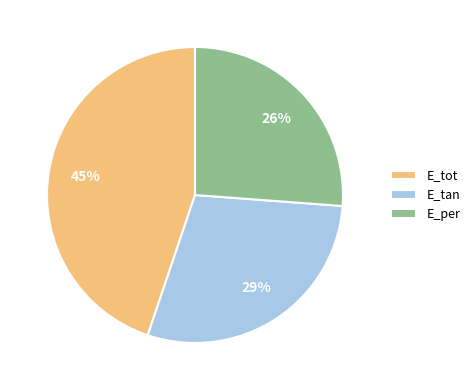

Rank the categories by value from highest to lowest.

E_tot, E_tan, E_per